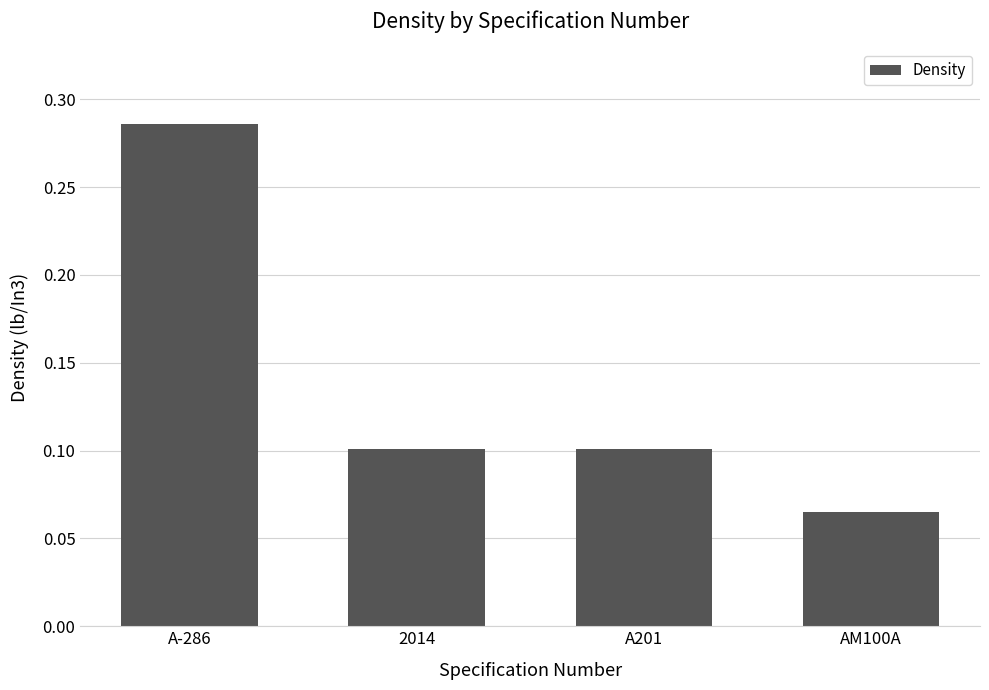

What is the label of the 1st bar from the right?

AM100A